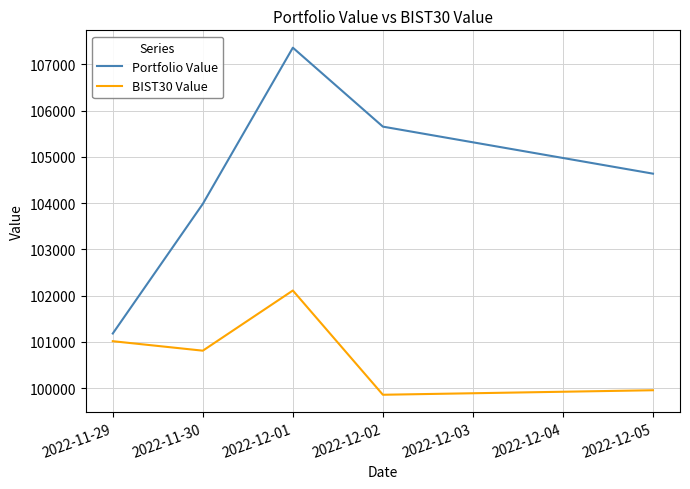

Is it true that Portfolio Value equals 107360.8 at 2022-12-01?

True